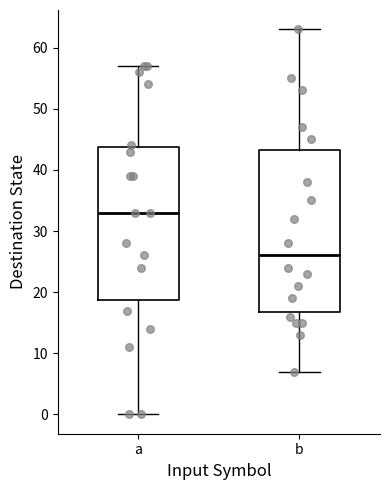

Where is the lower edge of the box for b on the y-axis? The values are not printed on the chart, so give them approximately, as read against the axis.

17